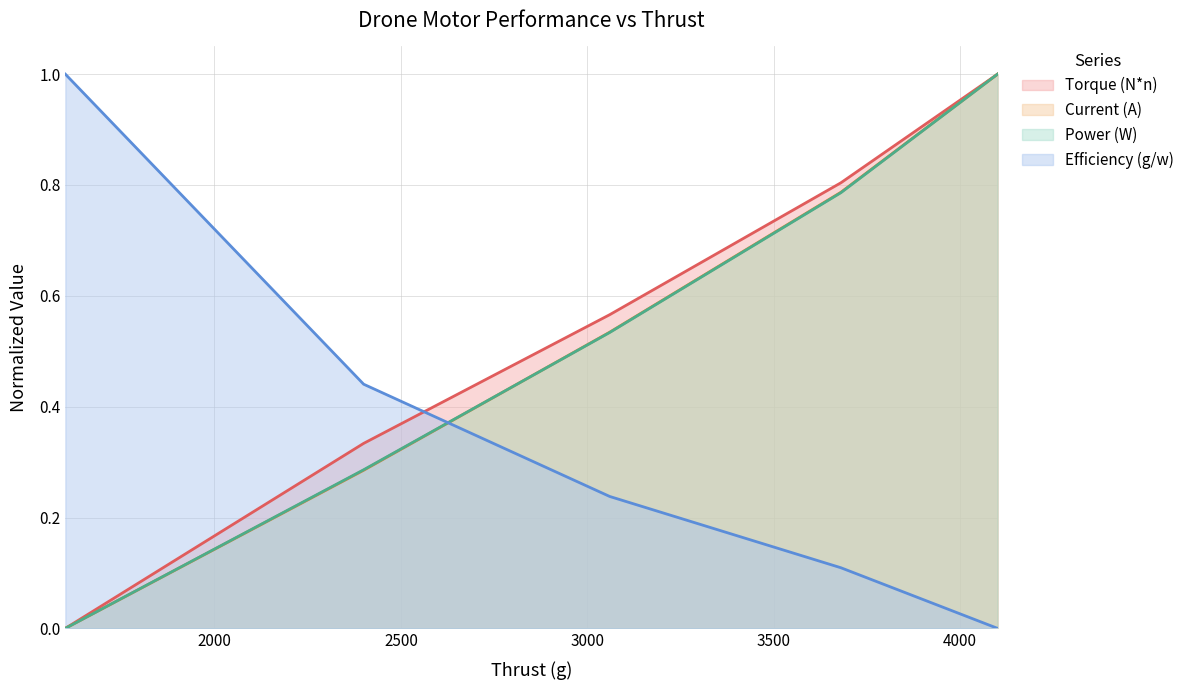

Count the number of data series in this chart.

4